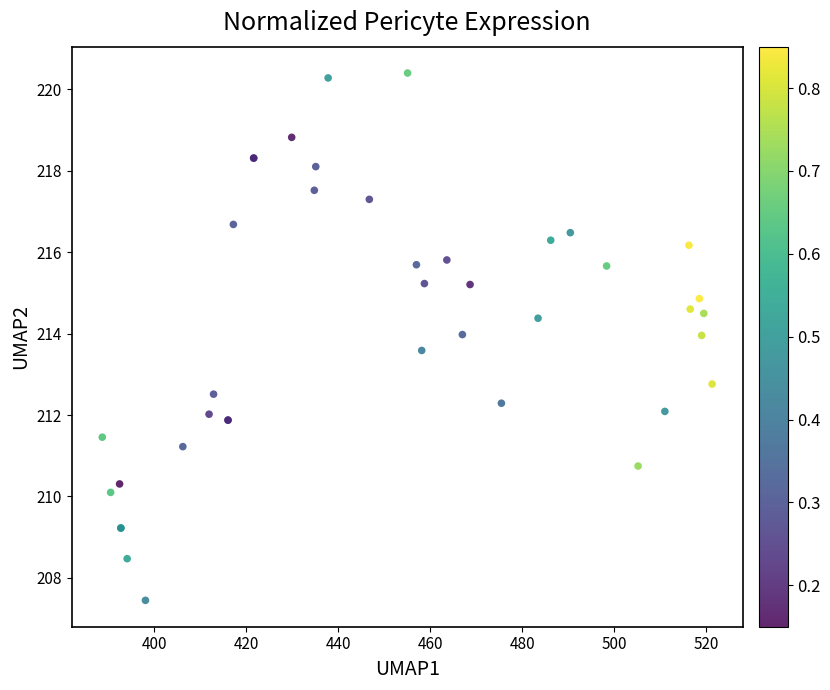

What Y value in the scatter plot is closest to 213?

212.8